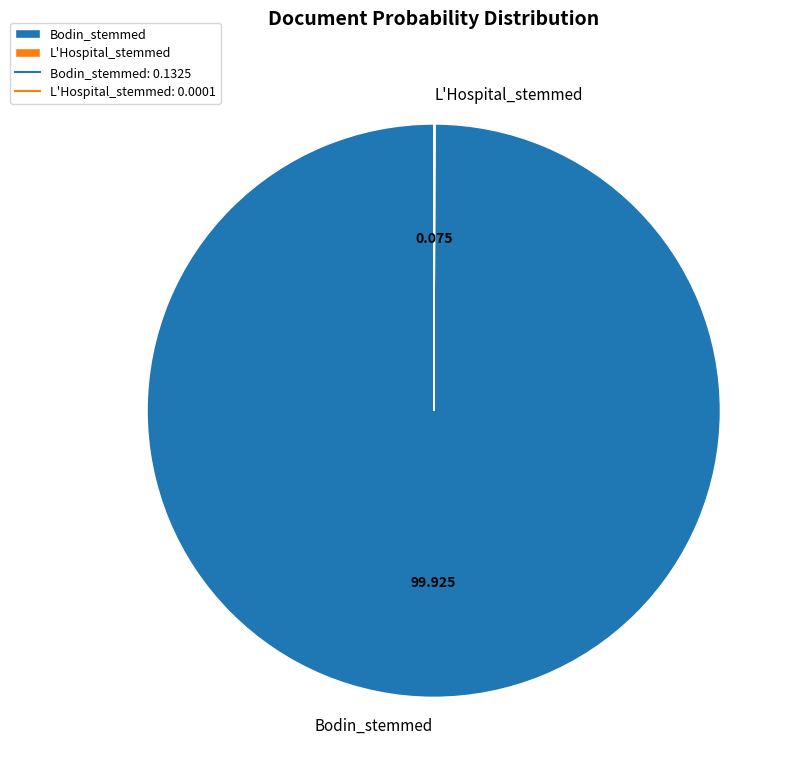

What is the largest slice in the pie chart?

Bodin_stemmed